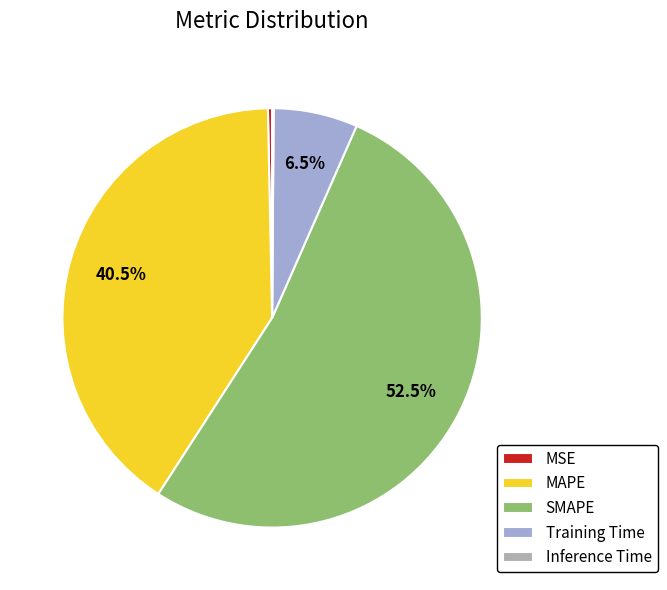

Rank the categories by value from lowest to highest.

Inference Time, MSE, Training Time, MAPE, SMAPE